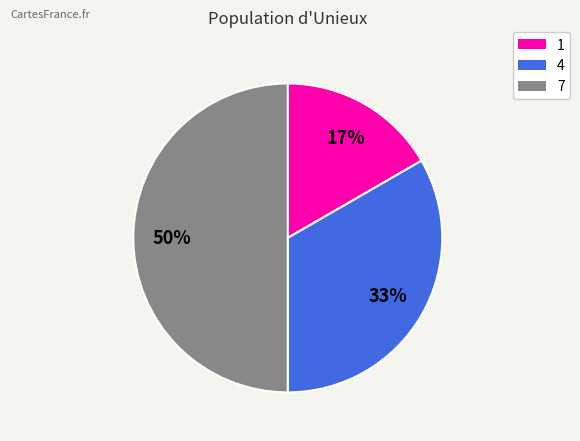

To the nearest percent, what percentage of the pie is 7?

50%